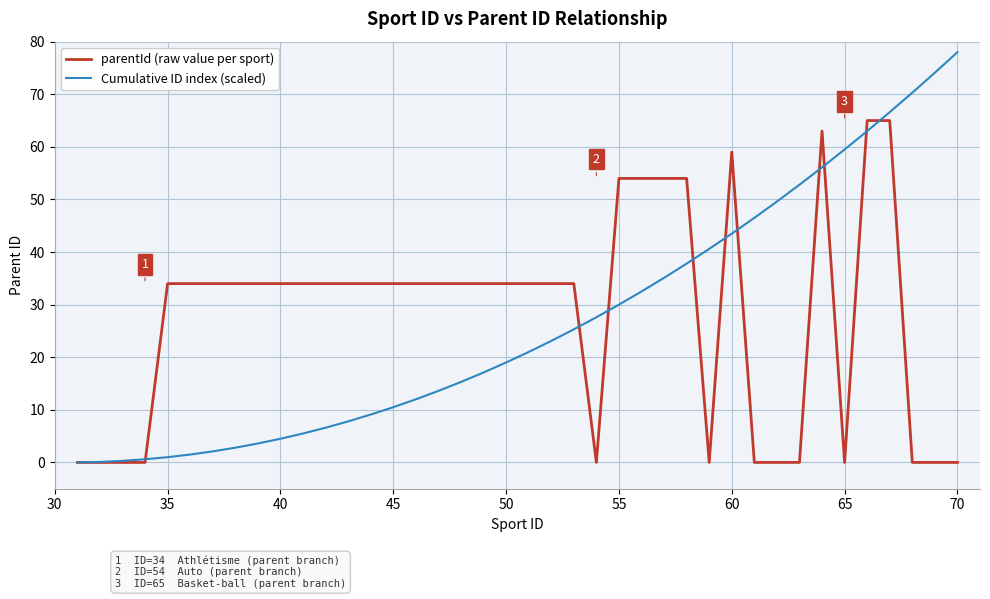

Which series has the widest spread of values?

Cumulative ID index (scaled)